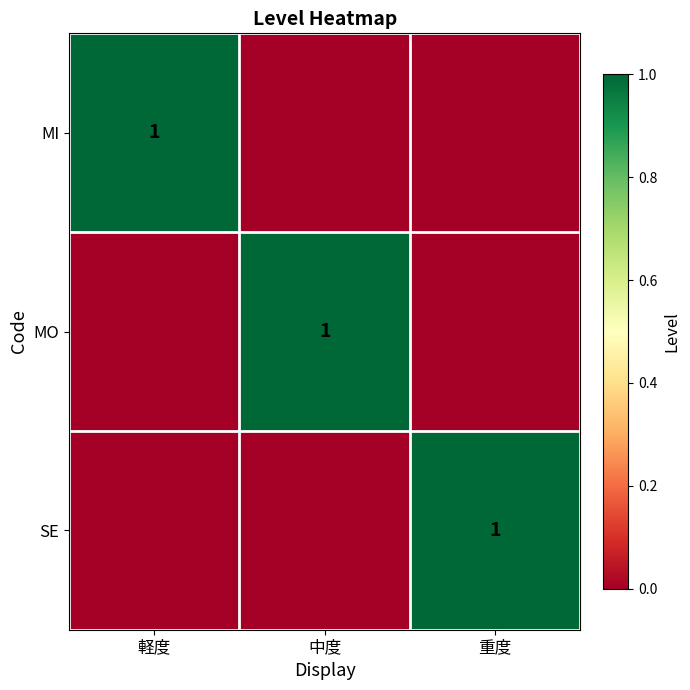

True or false: SE has a value of 2 at 重度.

False